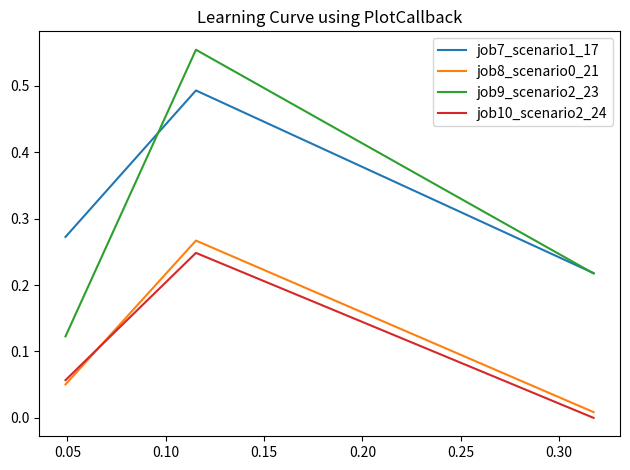

Which series has the largest total across all categories?

job7_scenario1_17